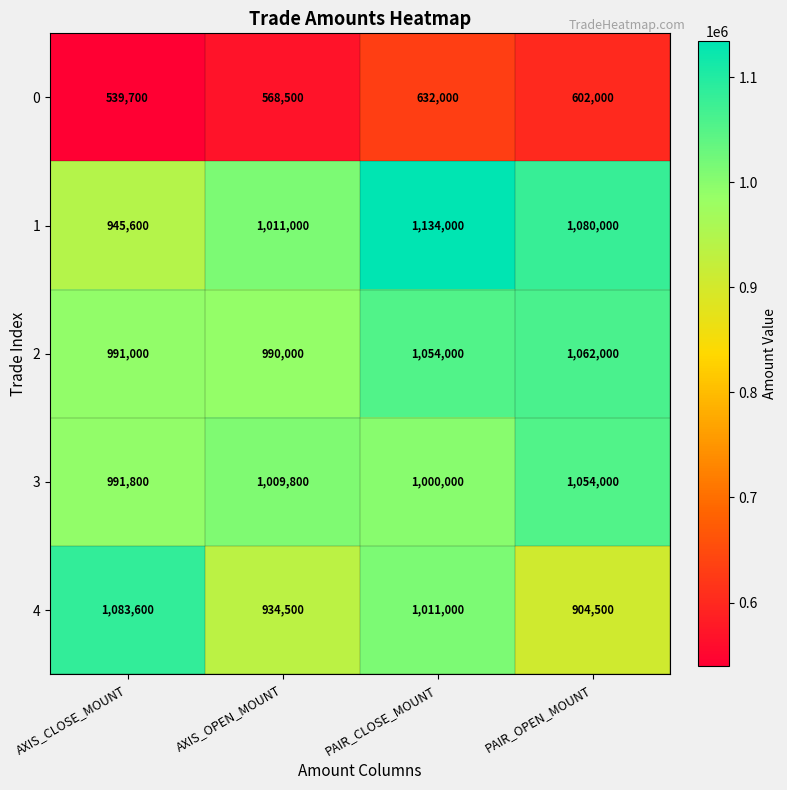

What is the difference between the highest and lowest values at PAIR_CLOSE_MOUNT?

502000